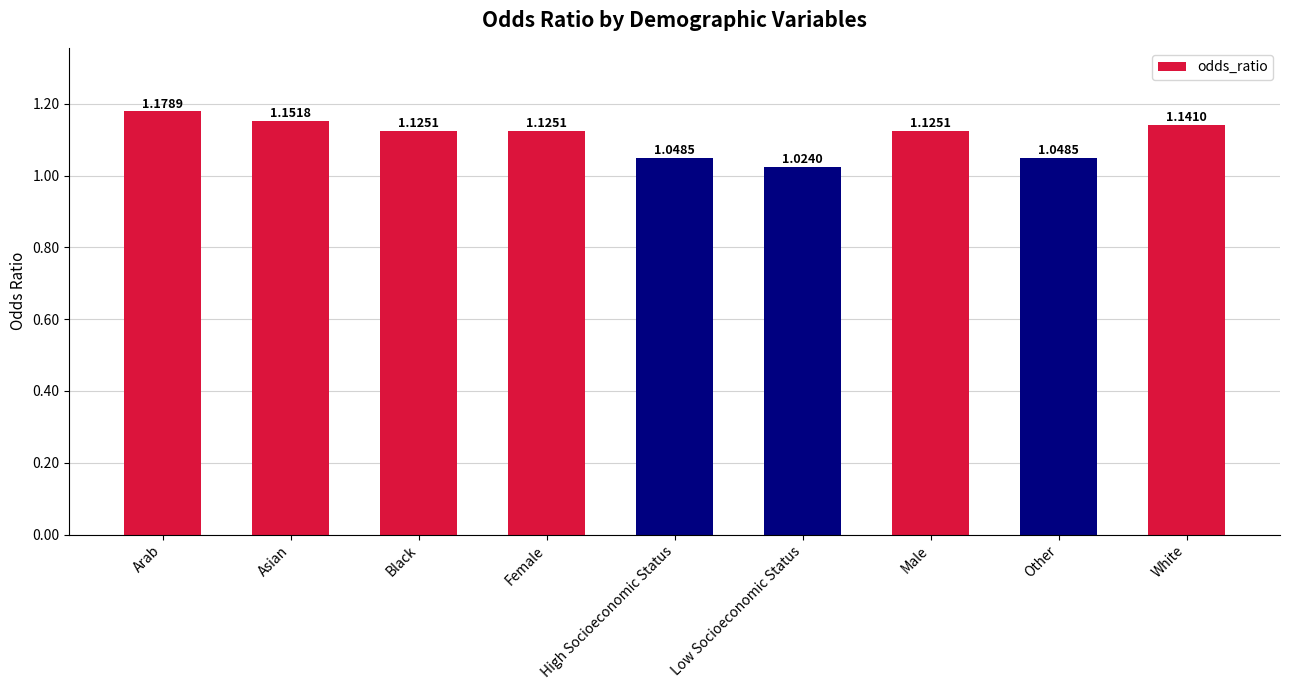

At which category does the chart reach its peak across all series?

Arab